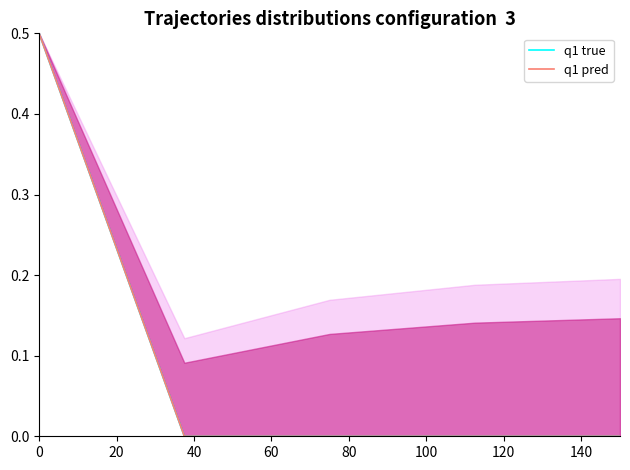

Reading left to right, list all the values displayed in this chart.

q1 true: 0.5	0.0	0.0	0.0	0.0
q1 pred: 0.5	0.0	0.0	0.0	0.0